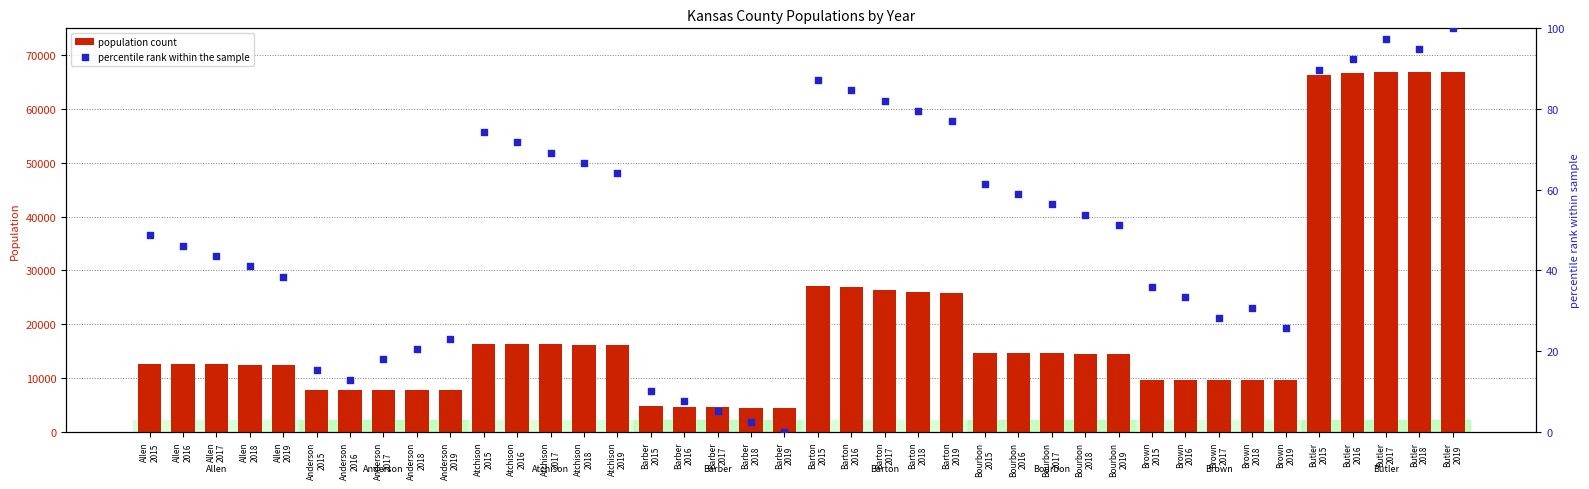

What are all the series names shown in the legend?

population count, percentile rank within the sample